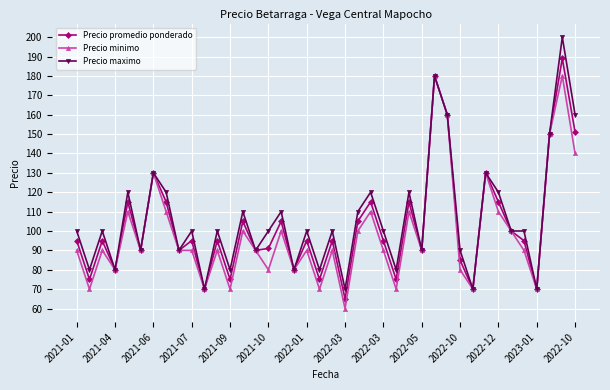

Which series has the widest spread of values?

Precio maximo